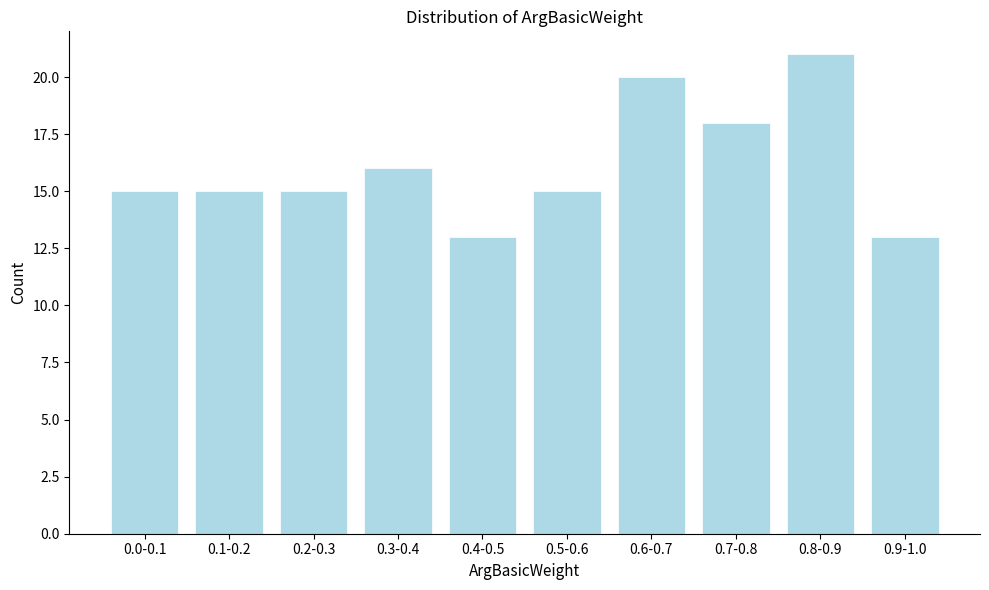

Reading left to right, extract all data points from this chart.

15	15	15	16	13	15	20	18	21	13